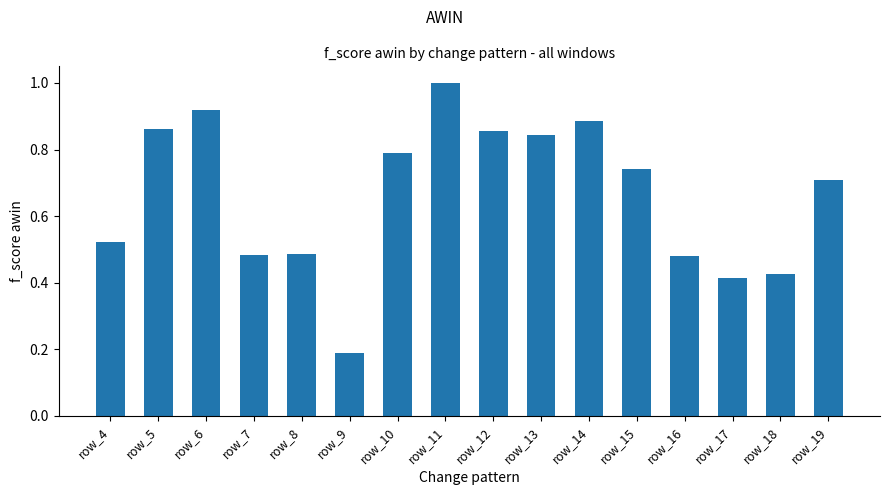

The value at row_5 is 1.3. True or false?

False